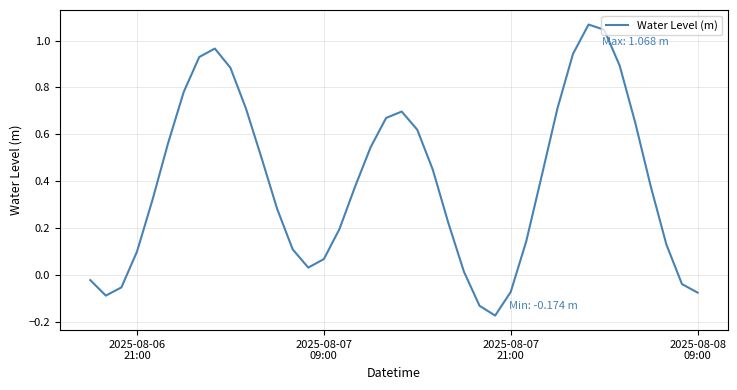

What is the sum of all values?

15.7